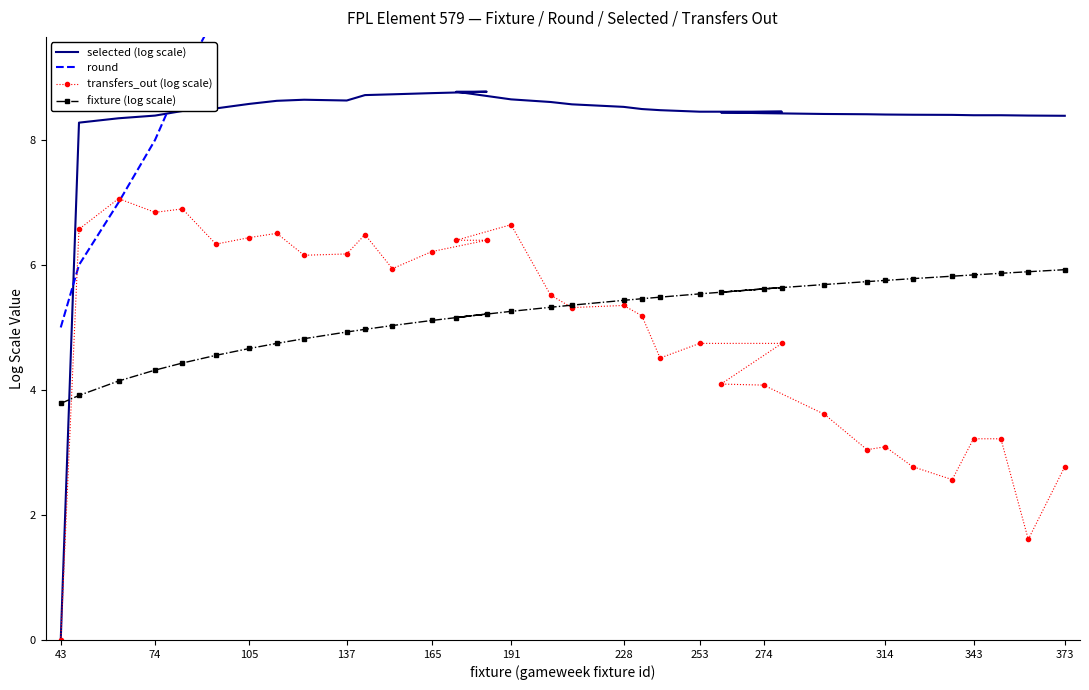

Reading left to right, transcribe all the data shown in this chart.

selected (log scale): 0.0	8.3	8.3	8.4	8.5	8.5	8.6	8.6	8.6	8.6	8.7	8.7	8.7	8.8	8.8	8.6	8.6	8.6	8.5	8.5	8.5	8.5	8.5	8.4	8.4	8.4	8.4	8.4	8.4	8.4	8.4	8.4	8.4	8.4
round: 5.0	6.0	7.0	8.0	9.0	10.0	11.0	12.0	13.0	14.0	15.0	16.0	17.0	19.0	19.0	20.0	21.0	22.0	23.0	24.0	25.0	26.0	26.0	27.0	28.0	30.0	31.0	32.0	33.0	34.0	35.0	35.0	37.0	38.0
transfers_out (log scale): 0.0	6.6	7.1	6.8	6.9	6.3	6.4	6.5	6.2	6.2	6.5	5.9	6.2	6.4	6.4	6.6	5.5	5.3	5.4	5.2	4.5	4.7	4.7	4.1	4.1	3.6	3.0	3.1	2.8	2.6	3.2	3.2	1.6	2.8
fixture (log scale): 3.8	3.9	4.1	4.3	4.4	4.6	4.7	4.7	4.8	4.9	5.0	5.0	5.1	5.2	5.2	5.3	5.3	5.4	5.4	5.5	5.5	5.5	5.6	5.6	5.6	5.7	5.7	5.8	5.8	5.8	5.8	5.9	5.9	5.9